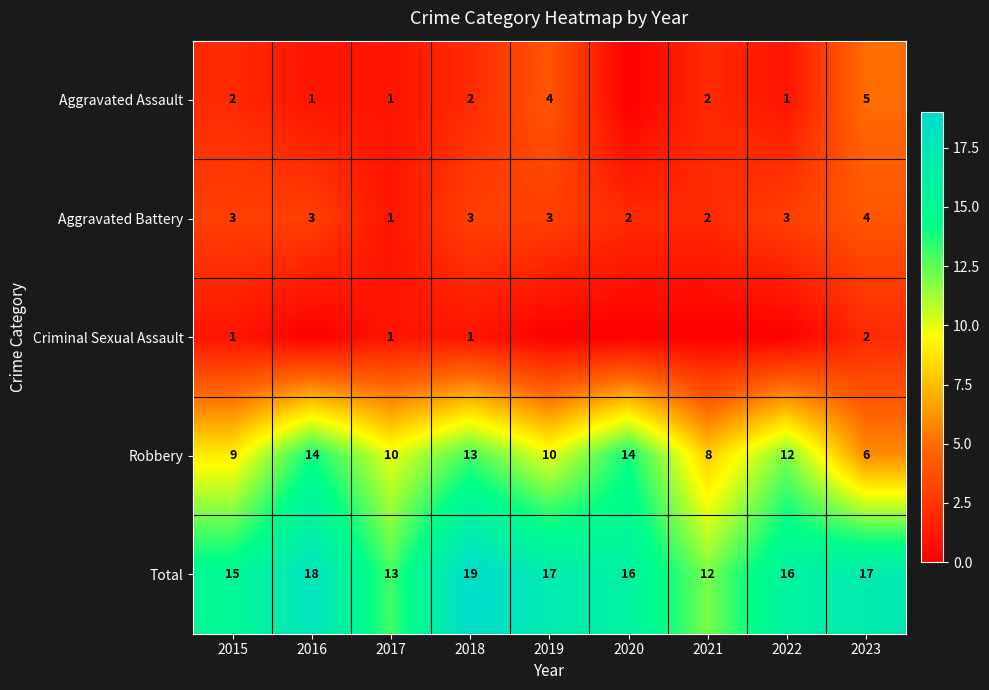

Which category has the highest value in the Criminal Sexual Assault series?

2023